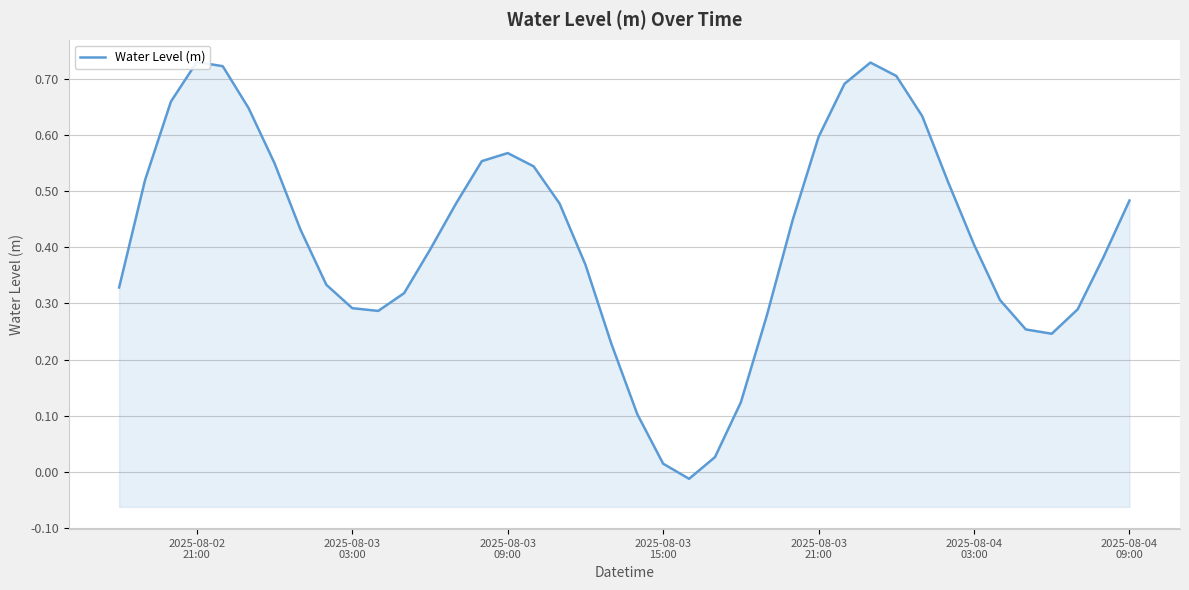

What is the sum of all values?

16.7